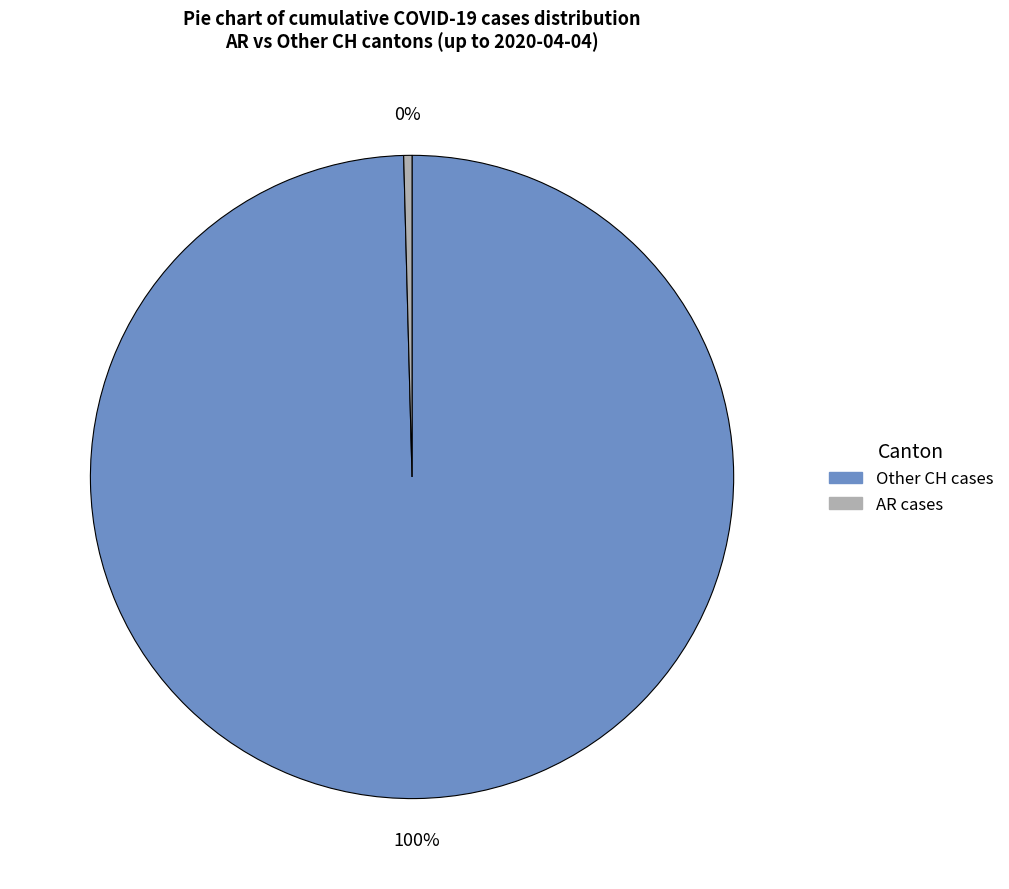

To the nearest percent, what is the average slice percentage?

50%